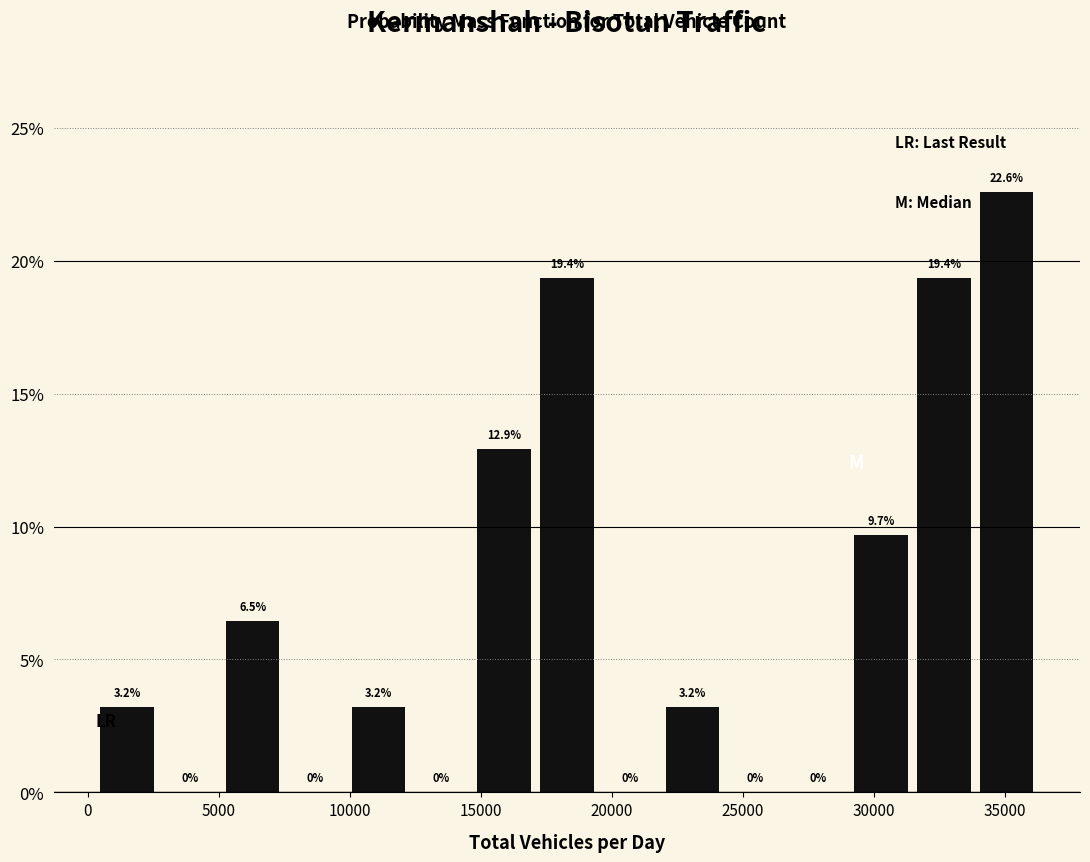

Reading left to right, transcribe this chart: for each bar, give the range it covers on the x-axis and its height. The bar edges are not printed on the chart, so give them approximately, as read against the axis.

500 to 2500: 3.2
2500 to 5000: 0.0
5000 to 7500: 6.5
7500 to 10000: 0.0
10000 to 12500: 3.2
12500 to 14500: 0.0
14500 to 17000: 12.9
17000 to 19500: 19.4
19500 to 22000: 0.0
22000 to 24500: 3.2
24500 to 26500: 0.0
26500 to 29000: 0.0
29000 to 31500: 9.7
31500 to 34000: 19.4
34000 to 36500: 22.6